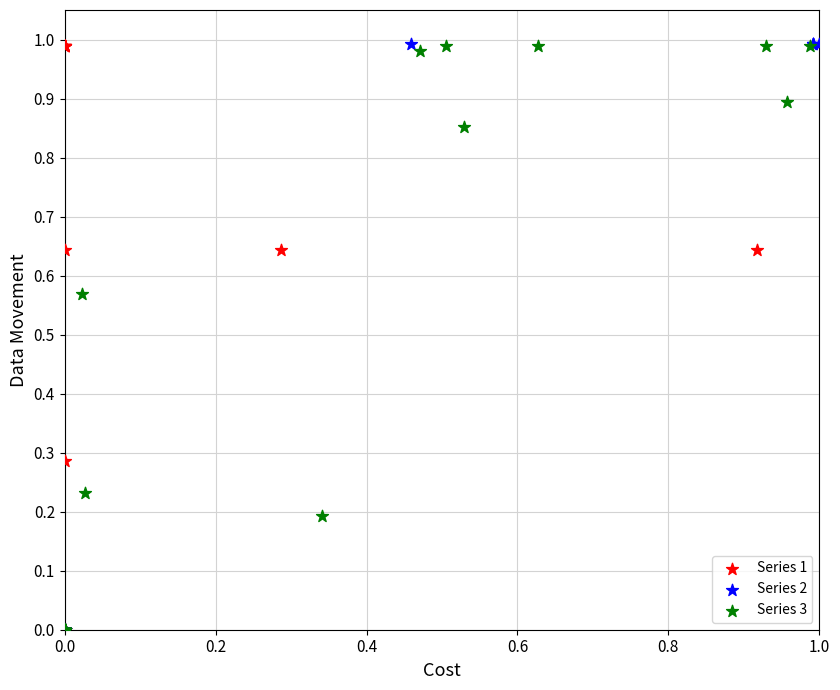

What are all the series names shown in the legend?

Series 1, Series 2, Series 3